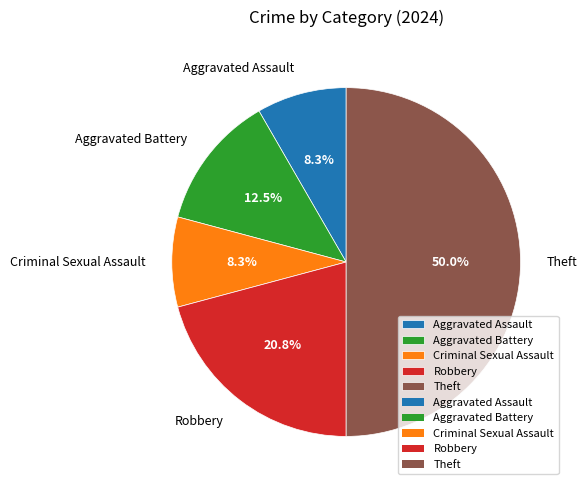

True or false: Aggravated Assault accounts for 1% of the total.

False